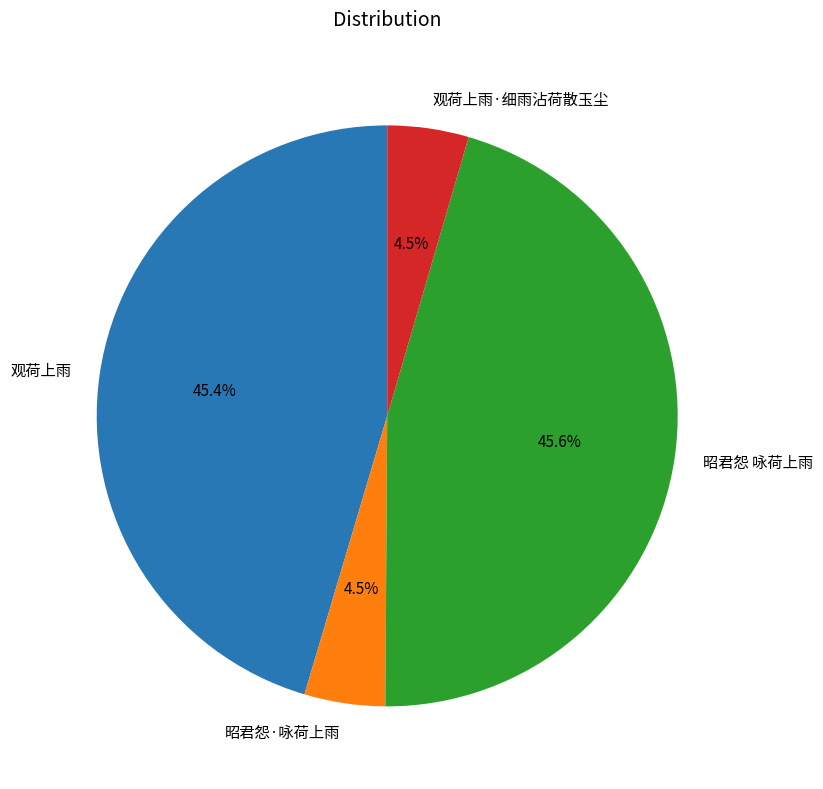

Count the number of slices in the pie.

4